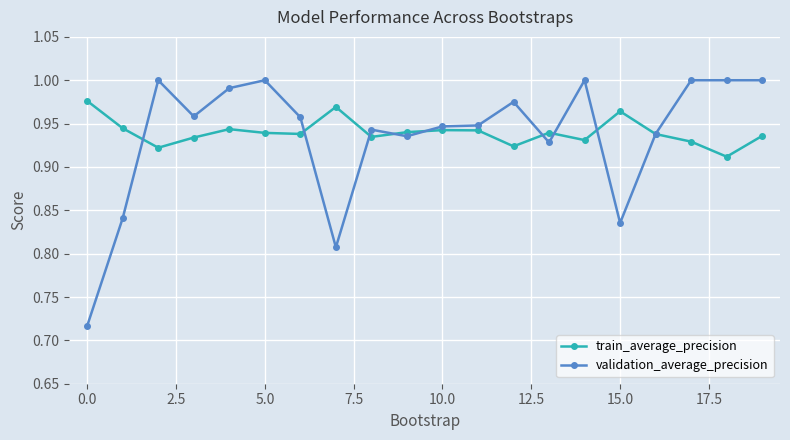

At how many categories does at least one series exceed 0?

20